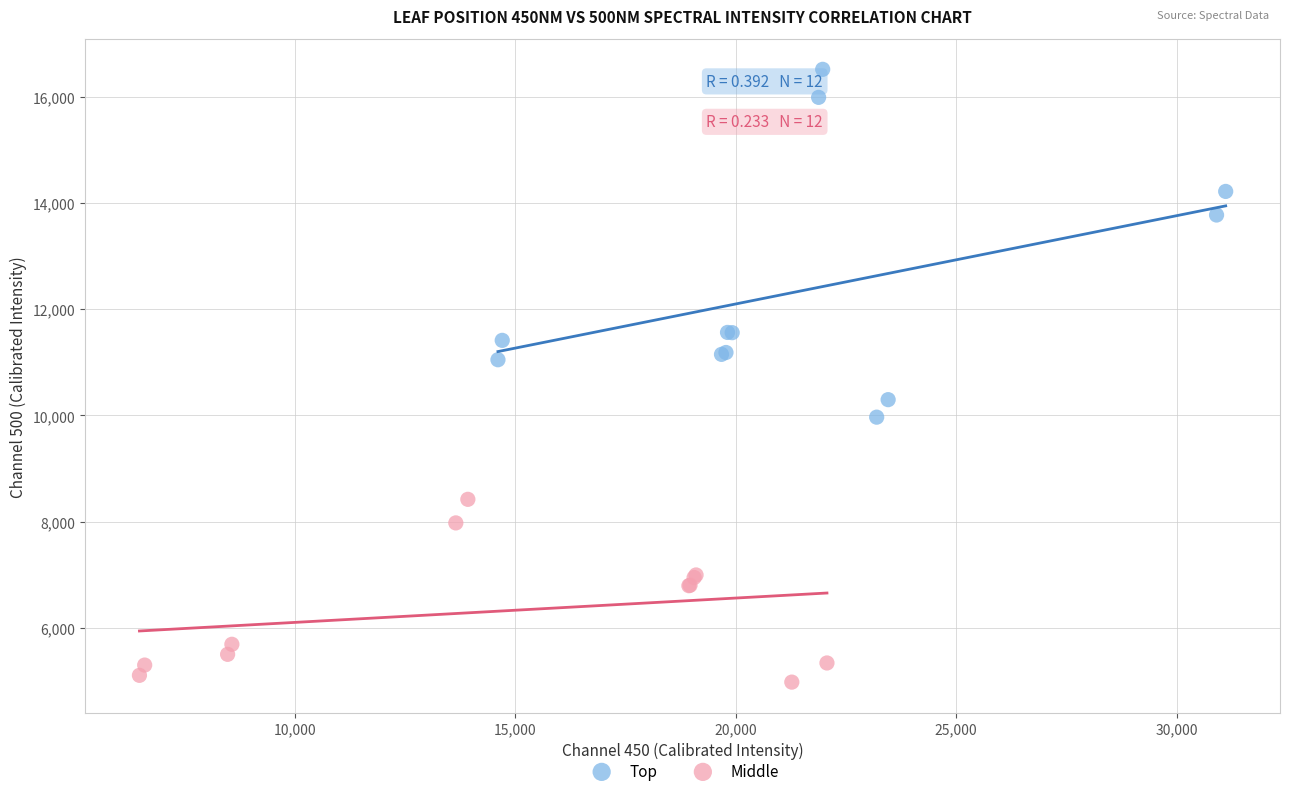

What are all the series names shown in the legend?

Top, Middle